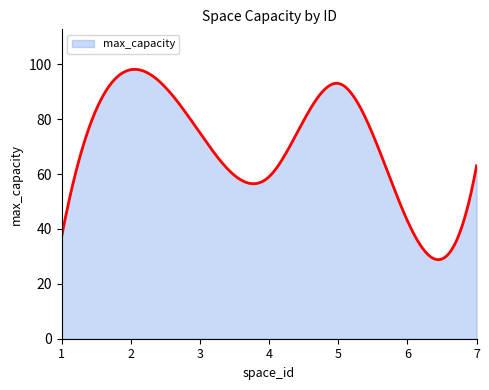

What is the greatest value displayed?

98.1